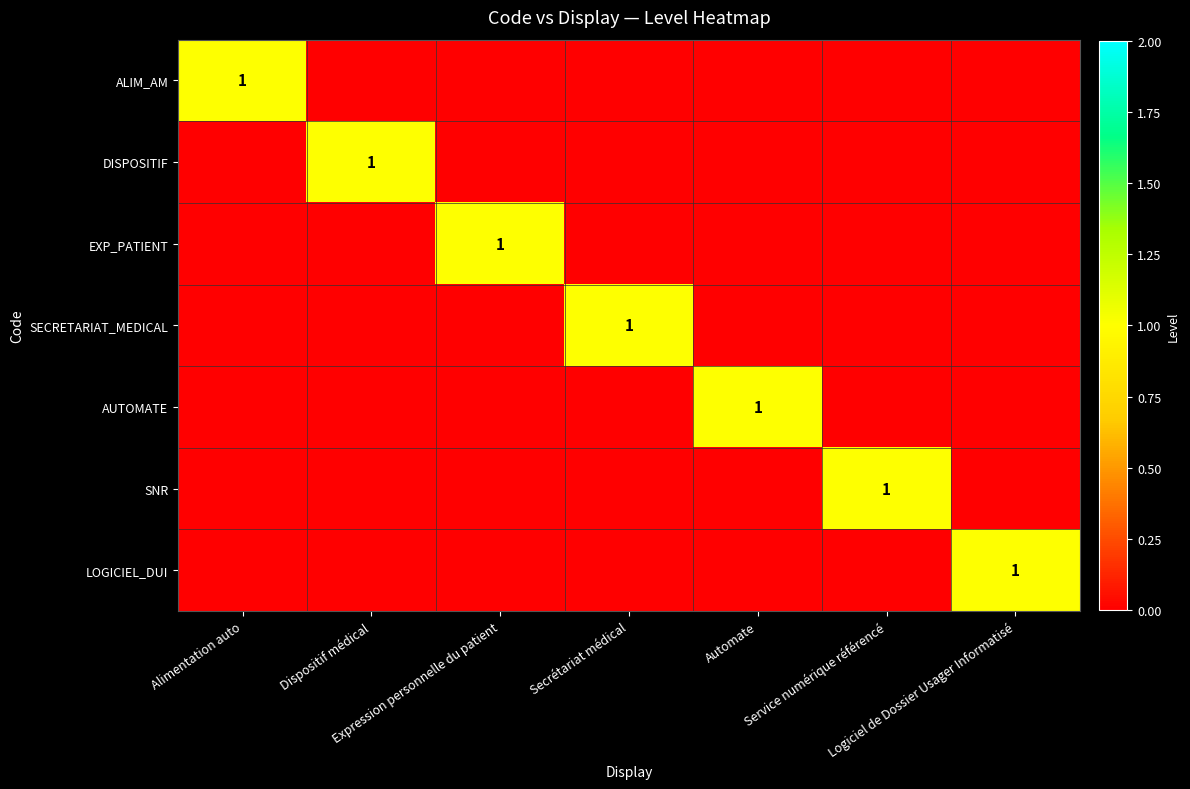

Between Secrétariat médical and Alimentation auto, which is larger?

Alimentation auto